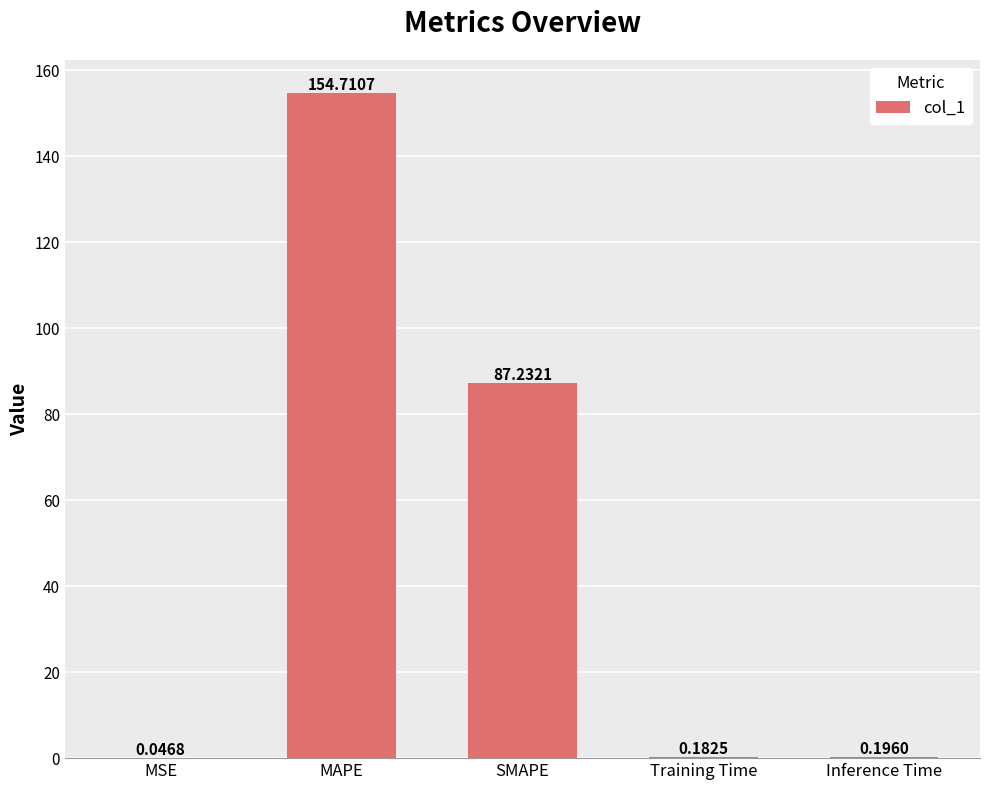

What is the maximum value shown in the chart?

154.7